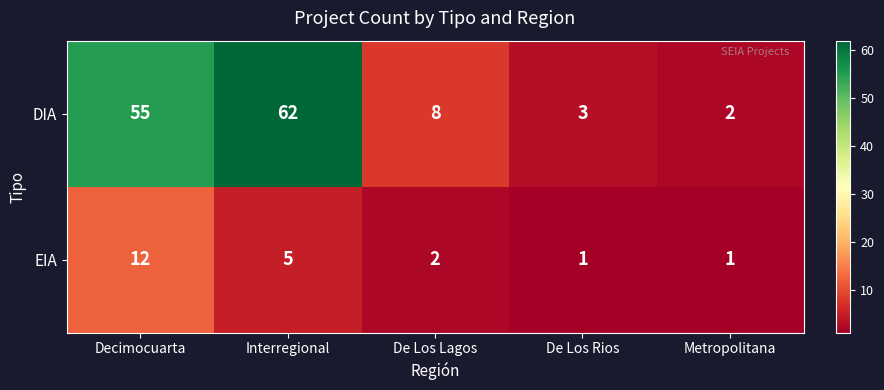

What is the total value across all series at Interregional?

67